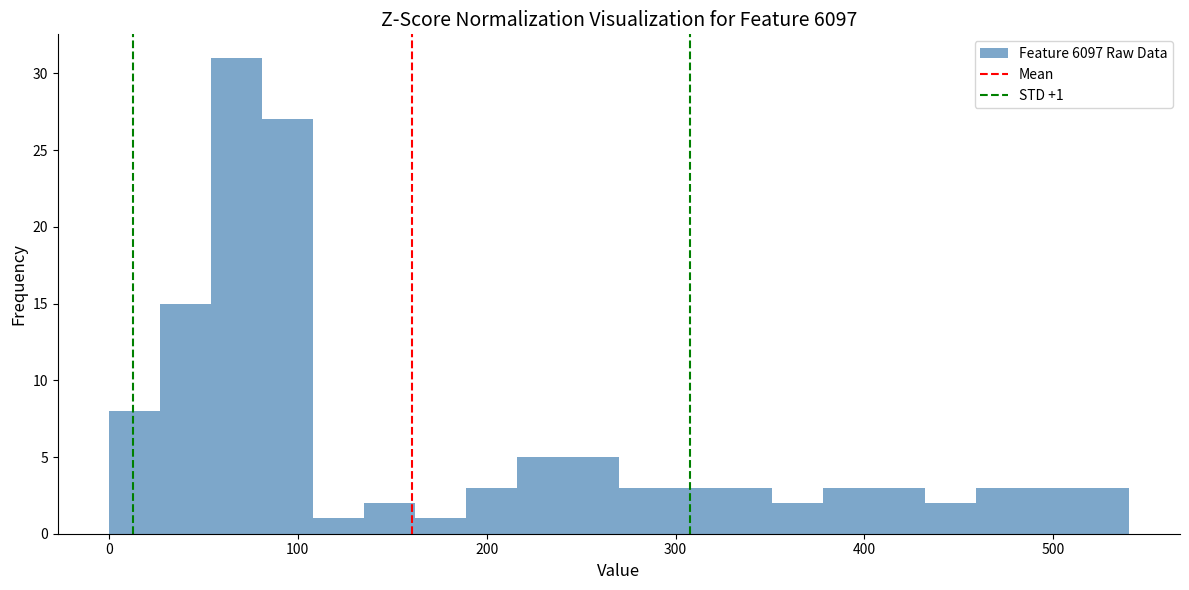

Around what value on the x-axis is the tallest bar? Give the approximate position of its centre, as read against the axis.

70